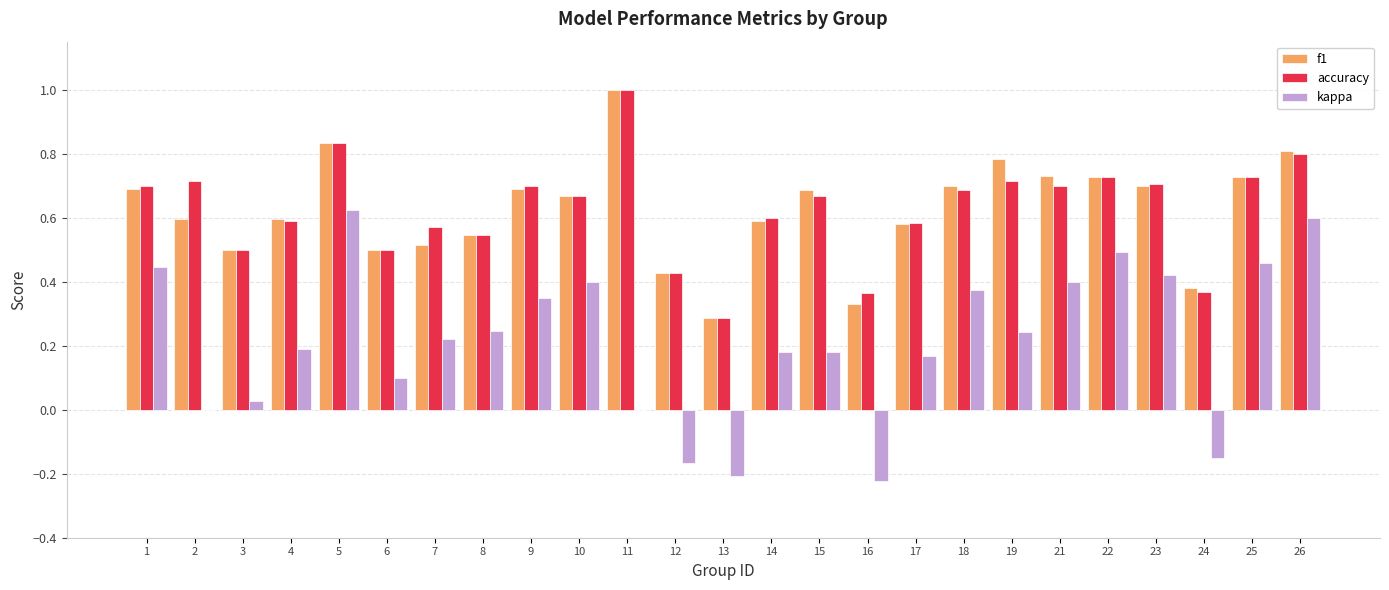

How many data points does each series have?

25